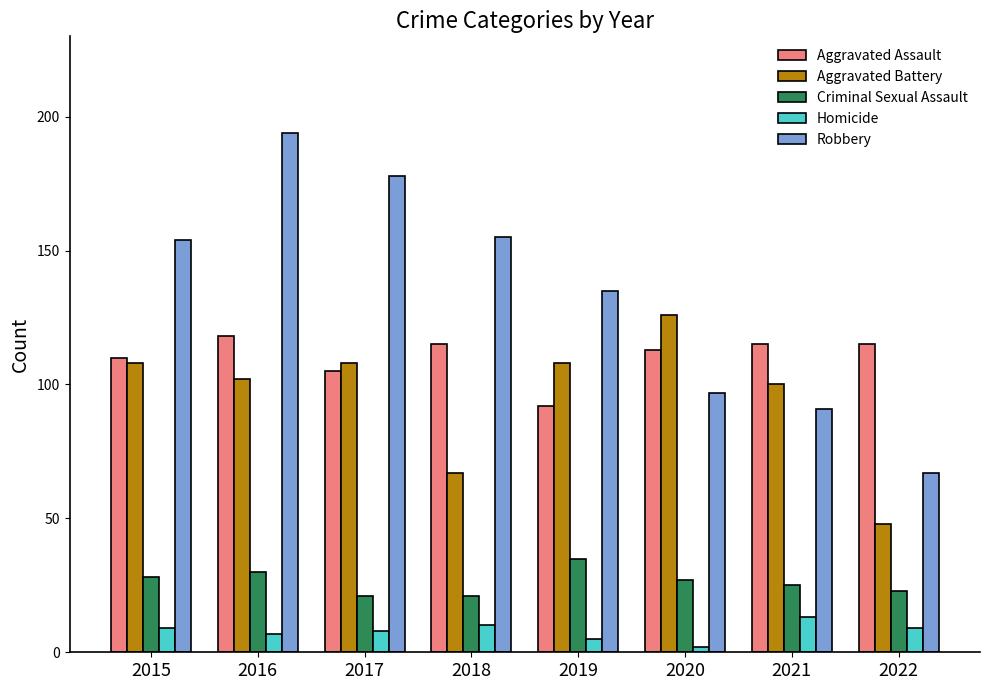

Reading left to right, transcribe all the data shown in this chart.

Aggravated Assault: 2015=110	2016=118	2017=105	2018=115	2019=92	2020=113	2021=115	2022=115
Aggravated Battery: 2015=108	2016=102	2017=108	2018=67	2019=108	2020=126	2021=100	2022=48
Criminal Sexual Assault: 2015=28	2016=30	2017=21	2018=21	2019=35	2020=27	2021=25	2022=23
Homicide: 2015=9	2016=7	2017=8	2018=10	2019=5	2020=2	2021=13	2022=9
Robbery: 2015=154	2016=194	2017=178	2018=155	2019=135	2020=97	2021=91	2022=67